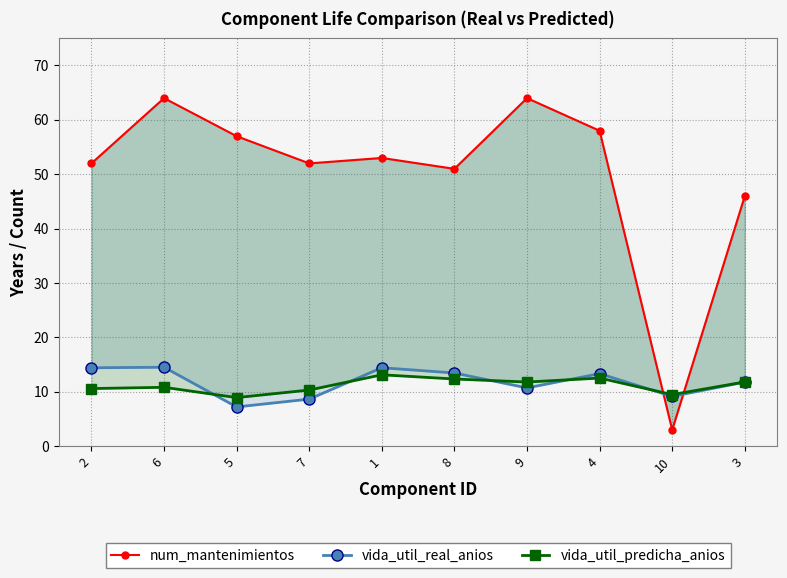

Reading left to right, extract all data points from this chart.

num_mantenimientos: 2=52.0	6=64.0	5=57.0	7=52.0	1=53.0	8=51.0	9=64.0	4=58.0	10=3.0	3=46.0
vida_util_real_anios: 2=14.4	6=14.5	5=7.2	7=8.7	1=14.4	8=13.5	9=10.7	4=13.3	10=9.2	3=11.8
vida_util_predicha_anios: 2=10.6	6=10.8	5=8.9	7=10.3	1=13.1	8=12.4	9=11.8	4=12.5	10=9.5	3=11.8